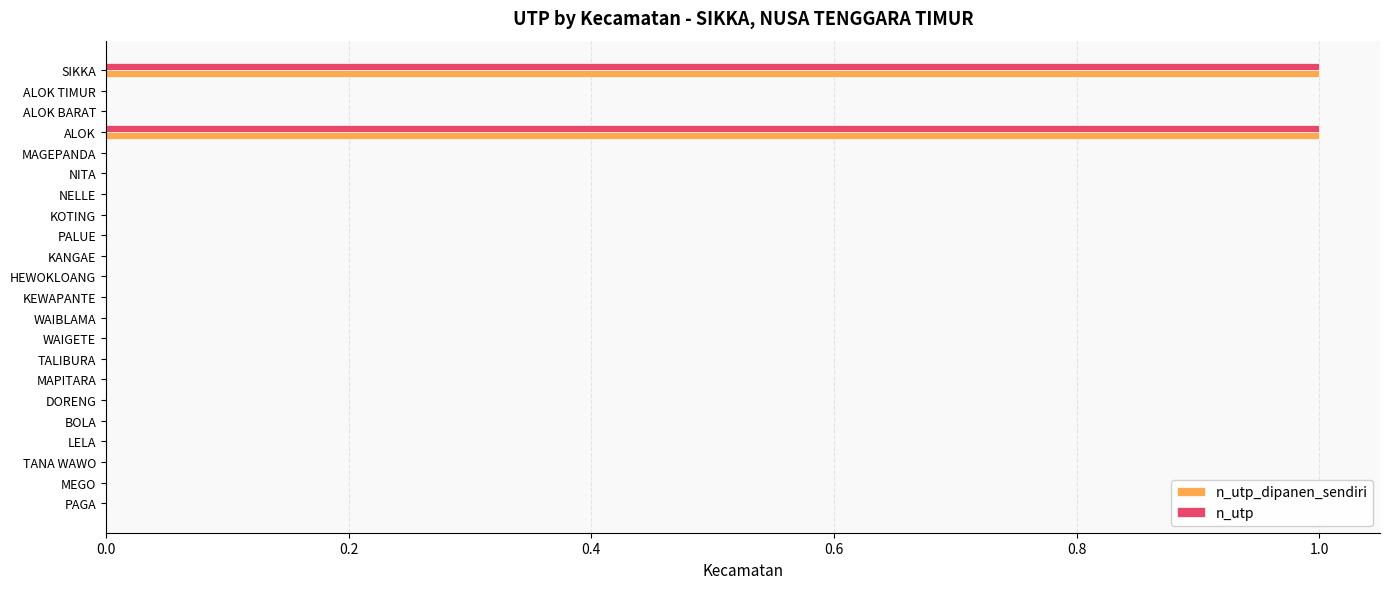

The n_utp series shows 0 at MEGO. True or false?

True